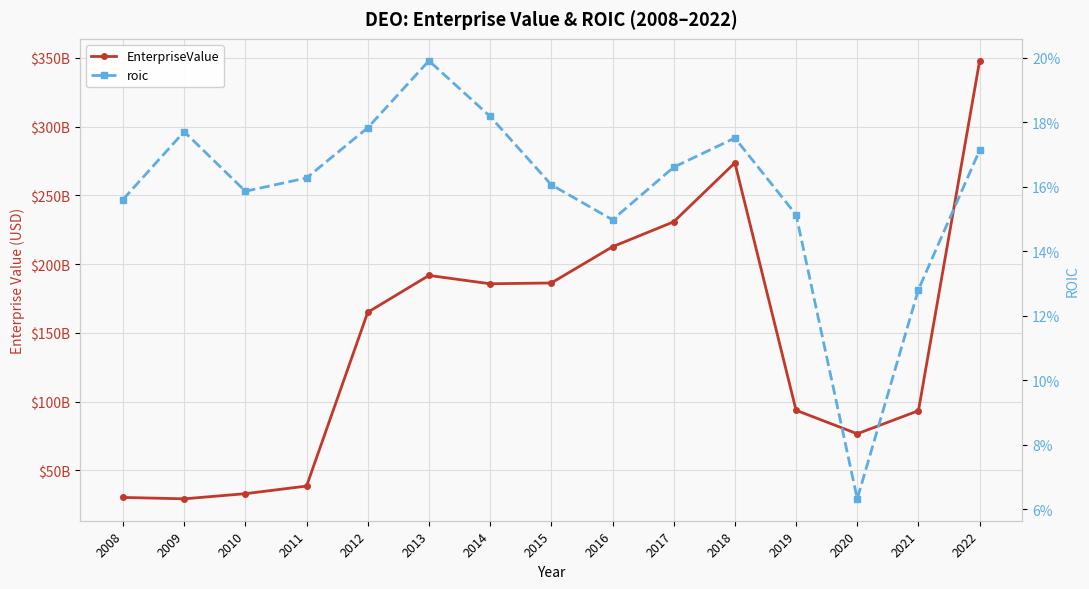

What is the sum of the roic values at 2014 and 2016?

0.3